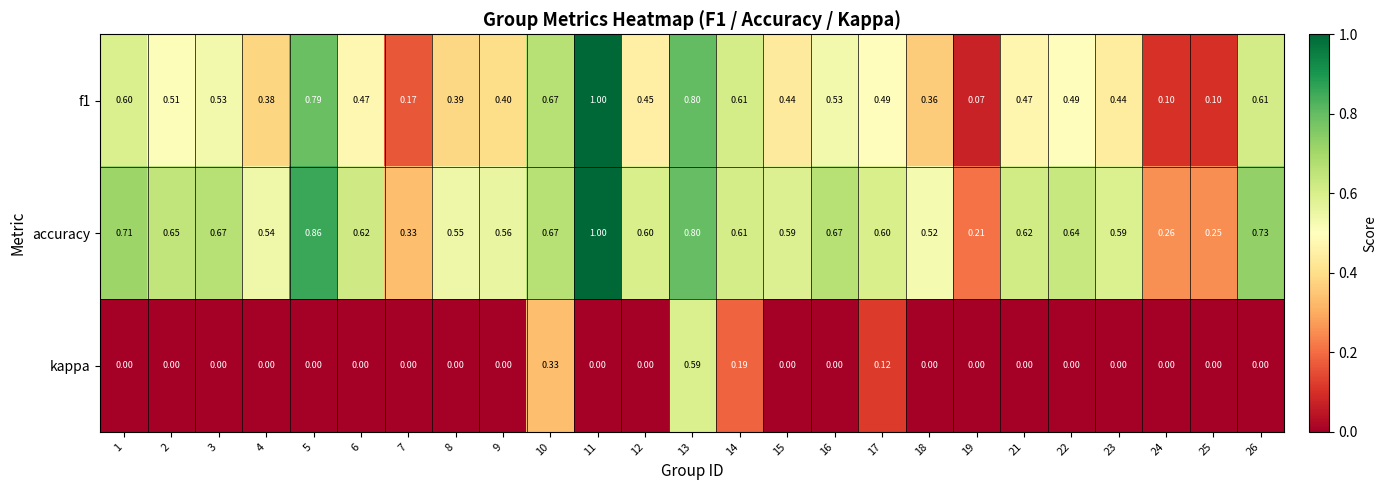

Count the number of data series in this chart.

3